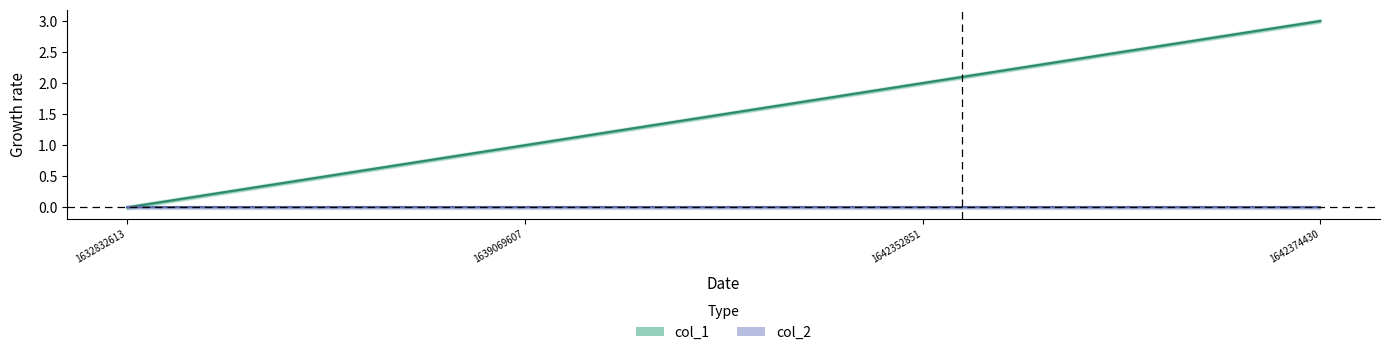

Where is the data nearest to the value 1?

1639069607